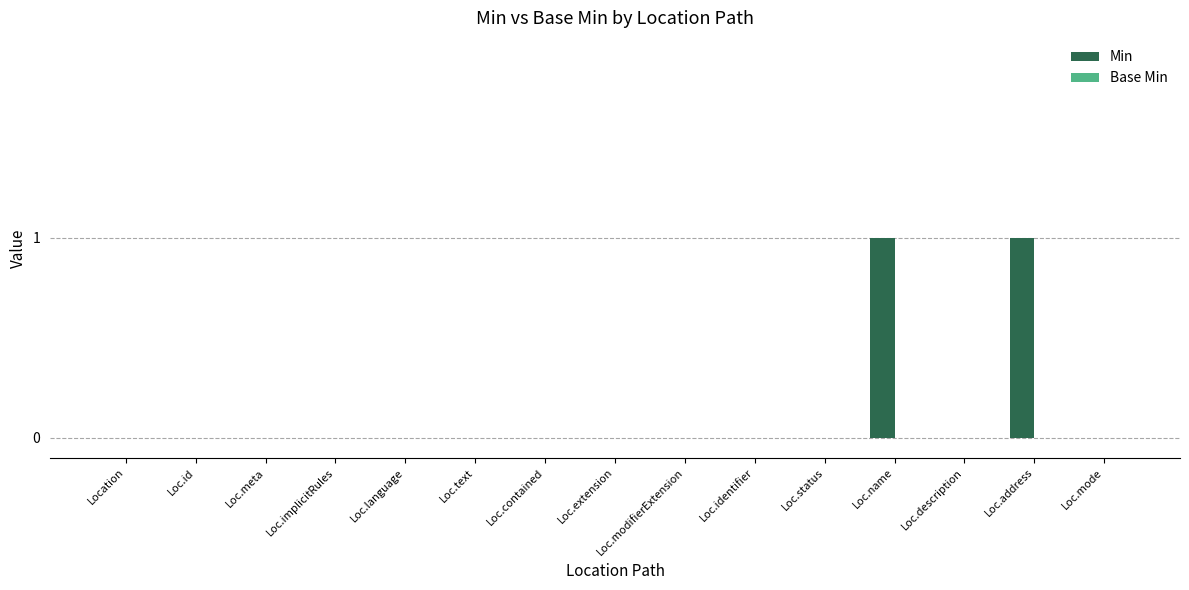

The chart shows a value of 2 at Loc.address. True or false?

False